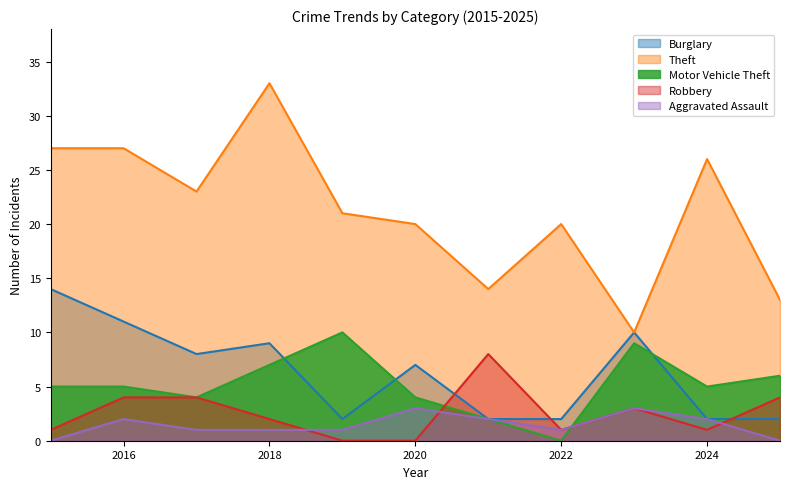

How many times do Burglary and Motor Vehicle Theft cross each other?

3